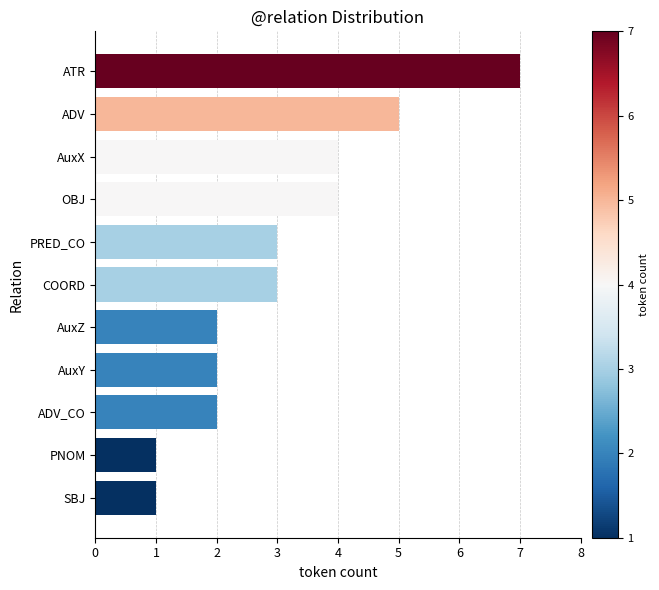

What is the ratio of the value at ADV to the value at AuxY?

2.5